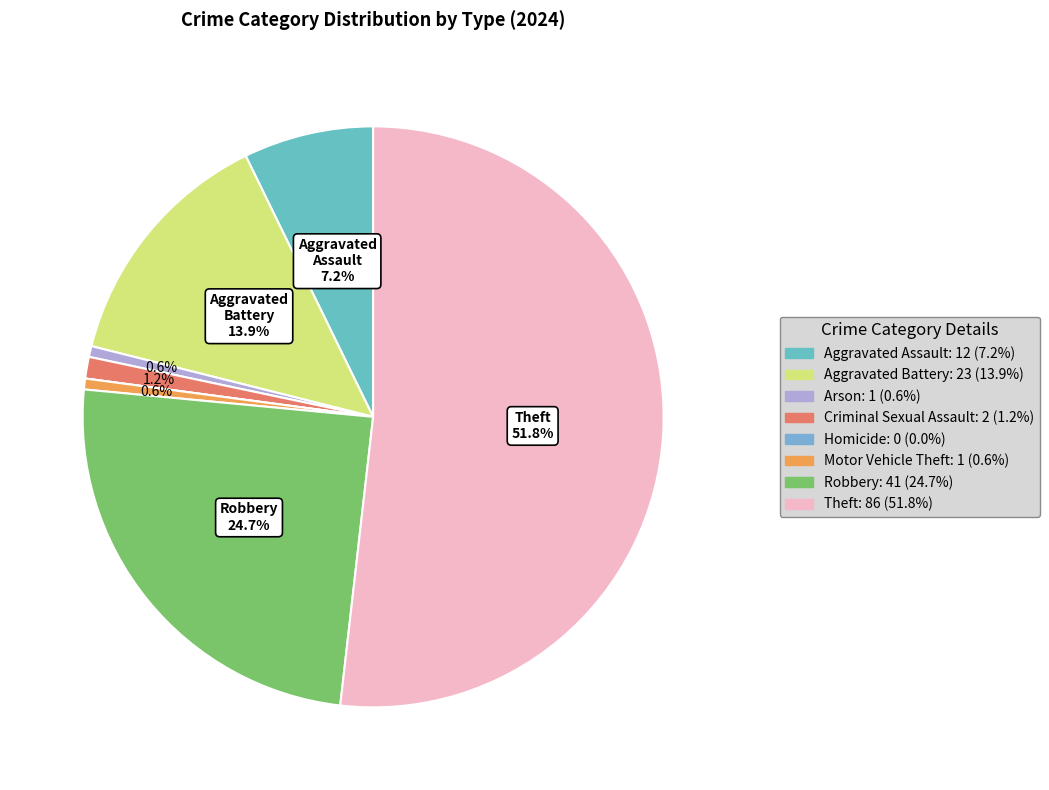

What is the majority slice?

Theft